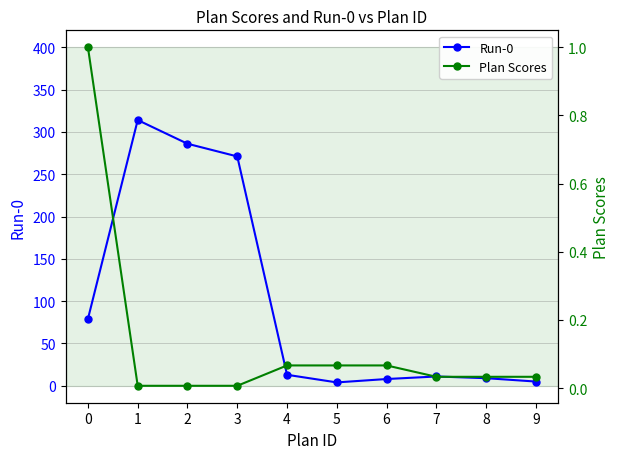

Which label corresponds to the smallest value in the chart?

1